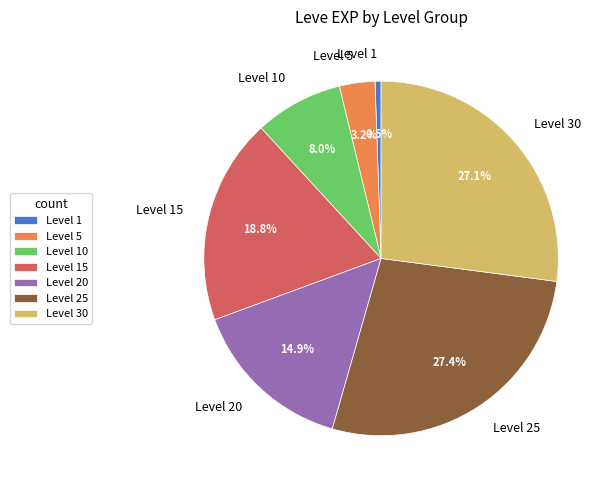

Does Level 20 represent more than half of the total?

No